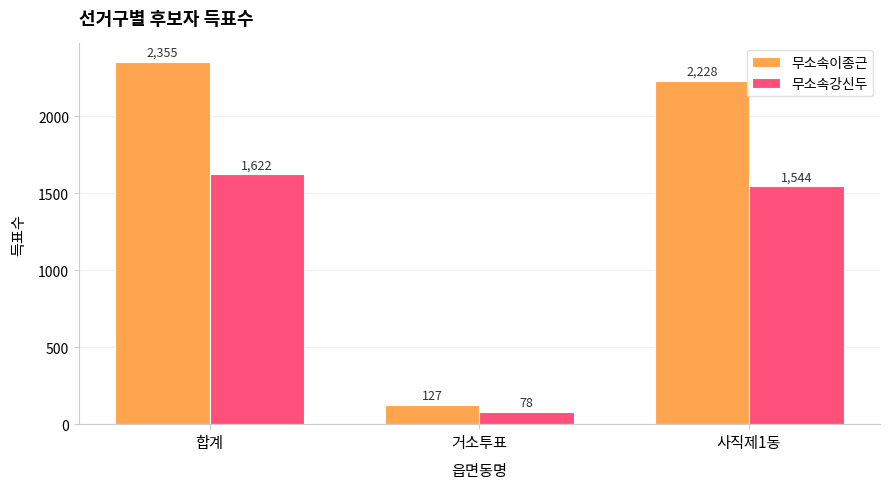

The value of 무소속강신두 at 사직제1동 is 1544. True or false?

True